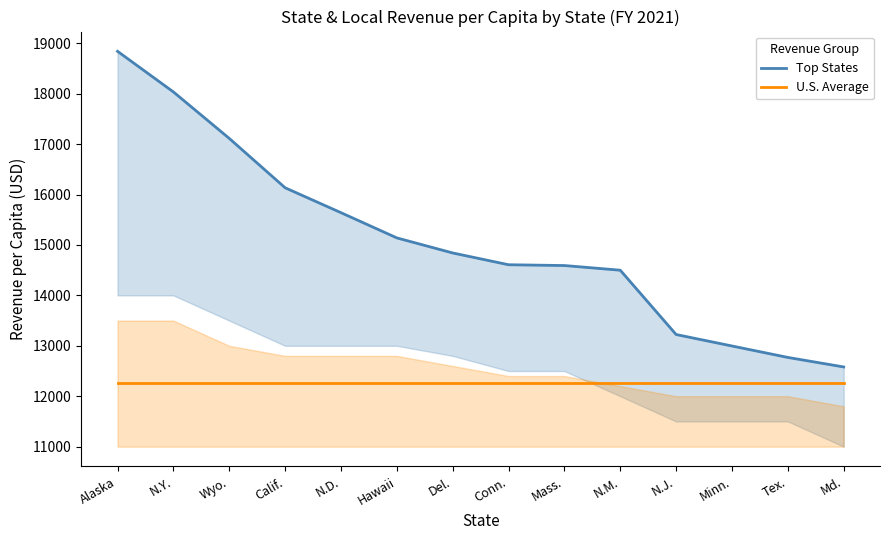

Which series has the widest spread of values?

Top States